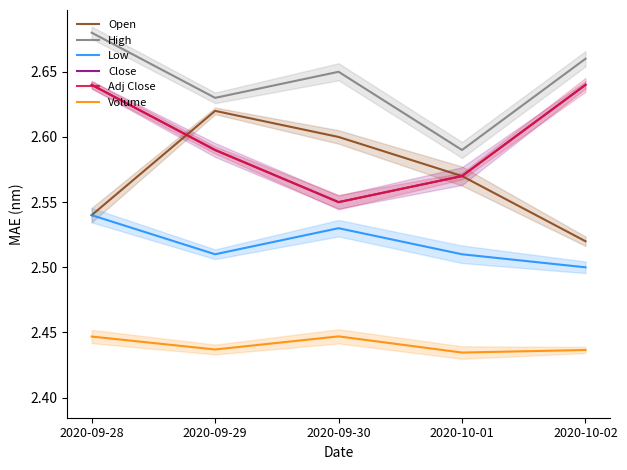

What value does the Close series have at 2020-09-28?

2.6